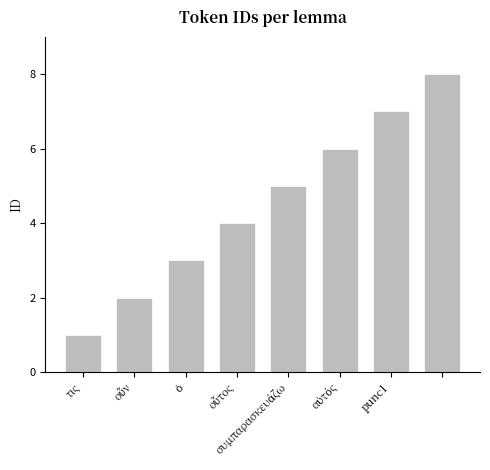

How many bars are there in total?

8